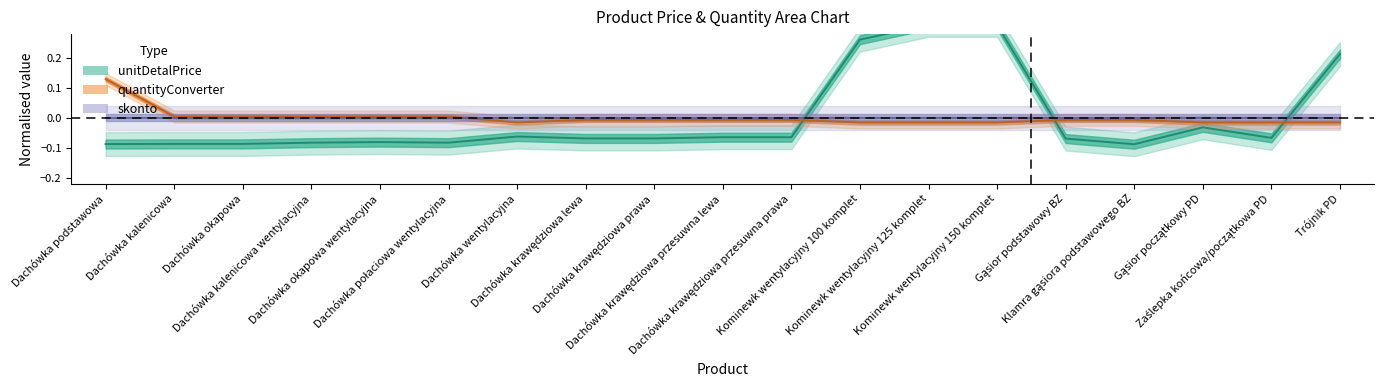

Which series ends up on top after the final intersection of quantityConverter and unitDetalPrice?

unitDetalPrice